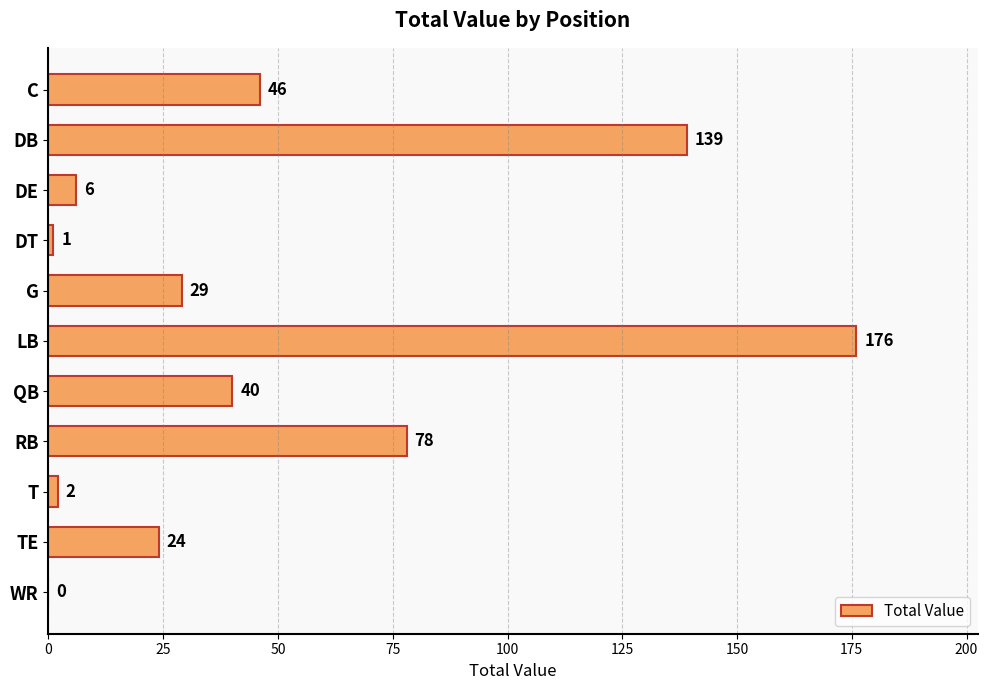

Between TE and DE, which is larger?

TE